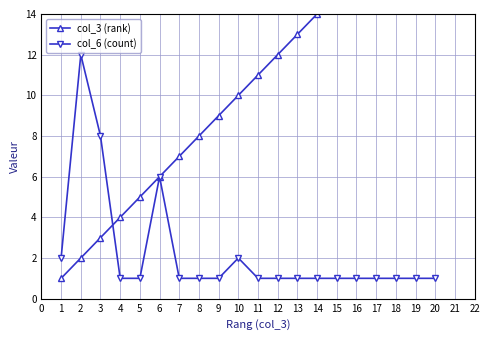

Which series ends up on top after the final intersection of col_6 (count) and col_3 (rank)?

col_3 (rank)